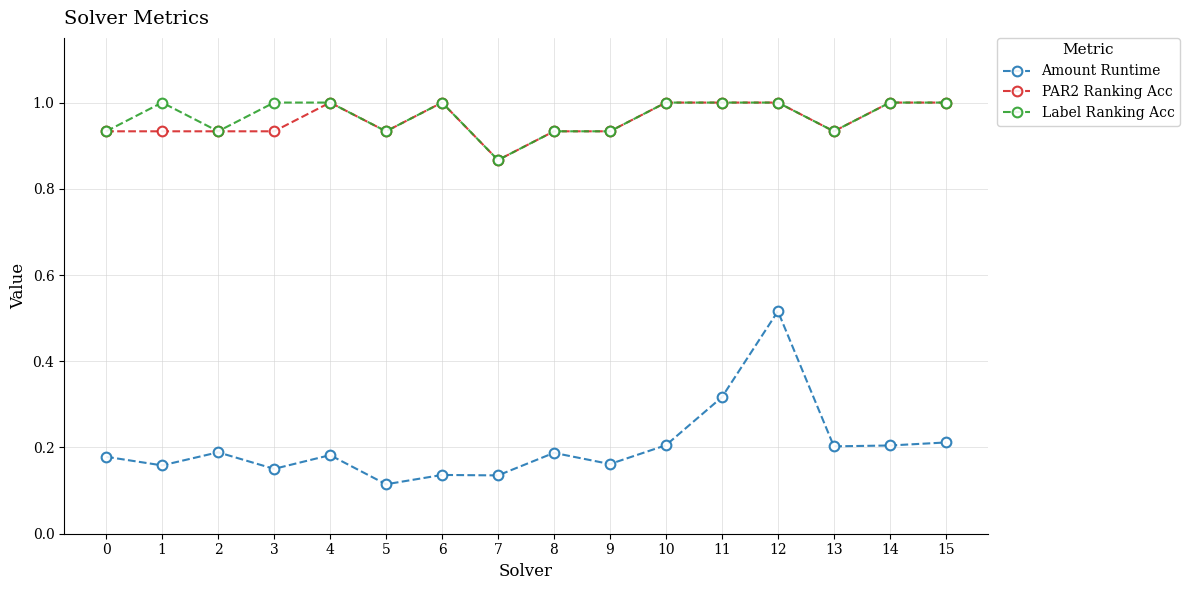

Which label corresponds to the smallest value in the chart?

5